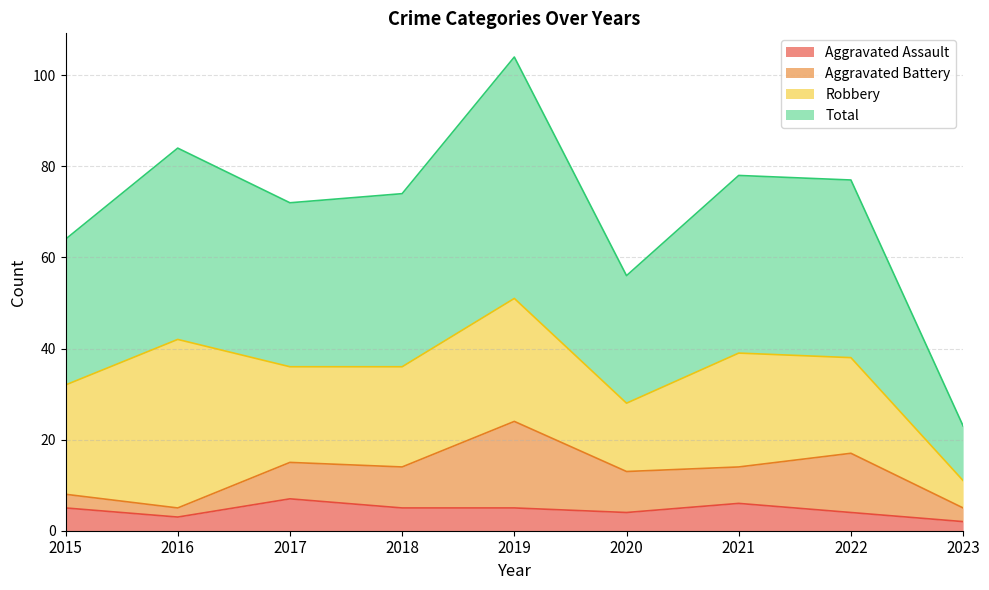

At how many categories does at least one series exceed 19?

9